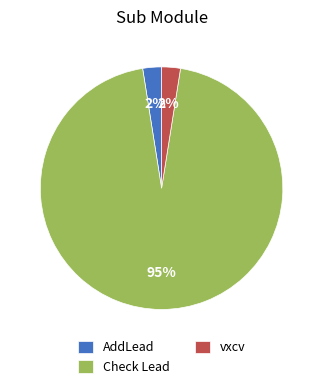

To the nearest percent, what is the average slice percentage?

33%